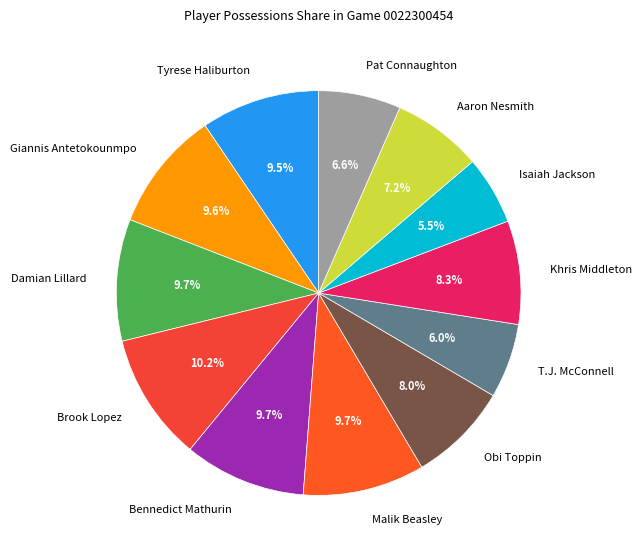

Is it true that Malik Beasley is 5% of the pie?

False